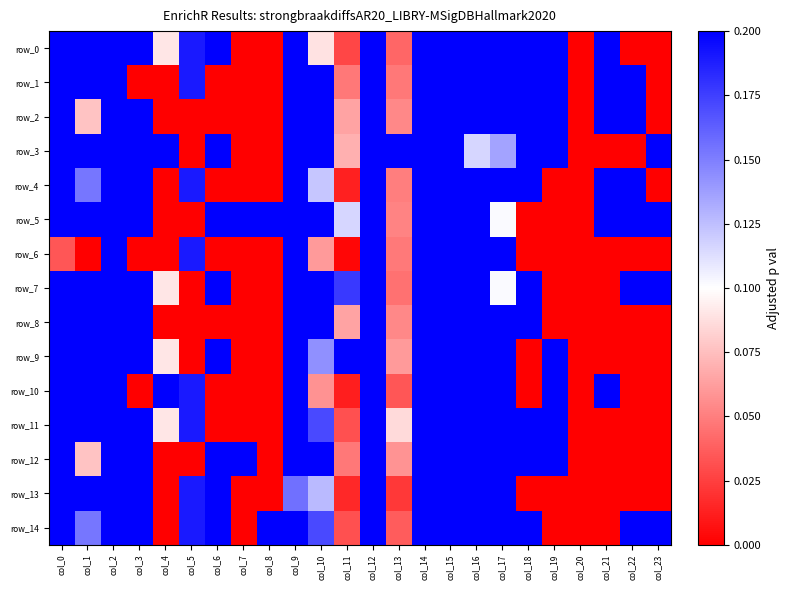

At which category is the sum across all series the highest?

col_12